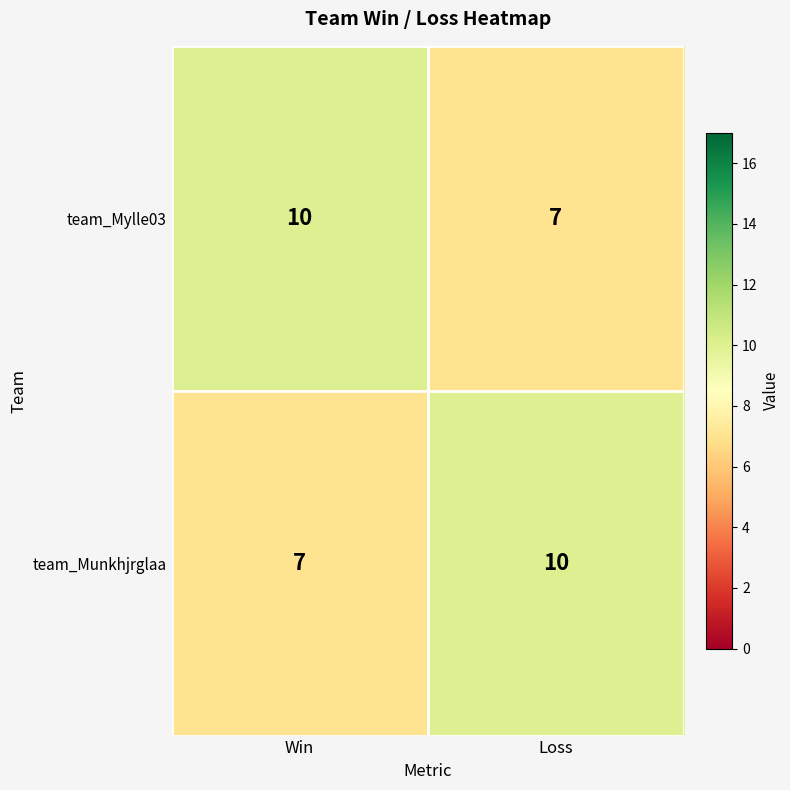

What is the sum of all team_Munkhjrglaa values?

17